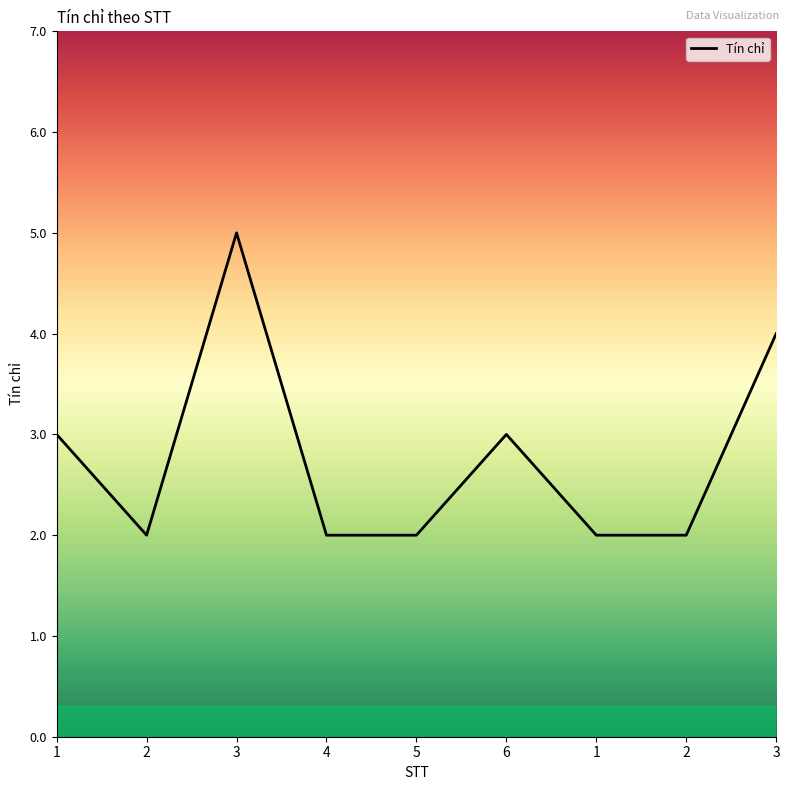

Reading left to right, list all the values displayed in this chart.

3	2	5	2	2	3	2	2	4